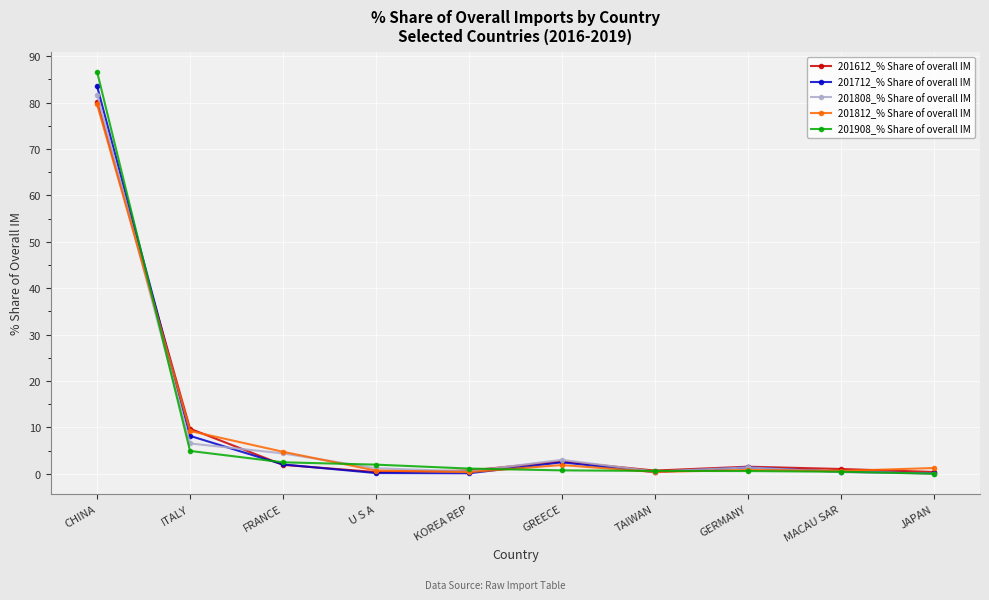

At which label does 201612_% Share of overall IM first exceed 1?

CHINA